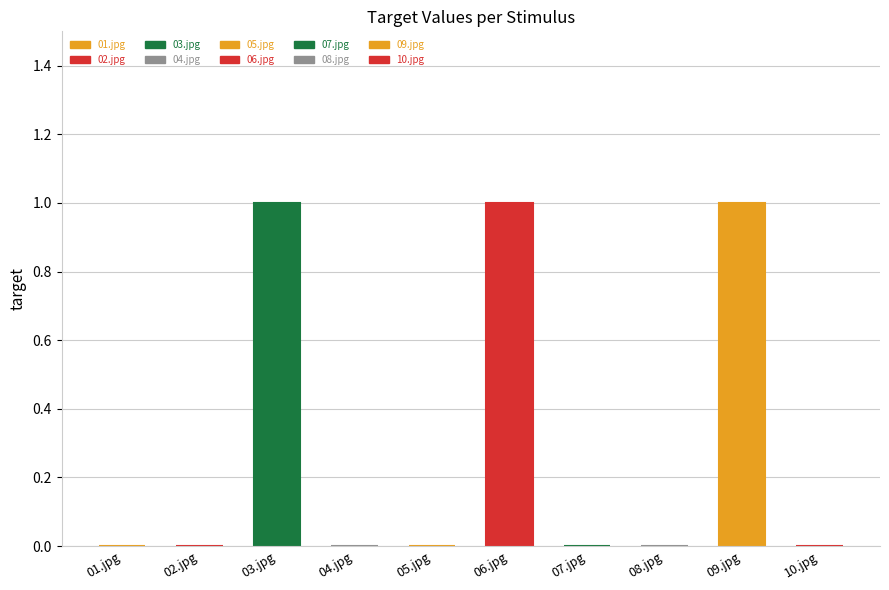

The chart shows a value of 1 at 03.jpg. True or false?

True